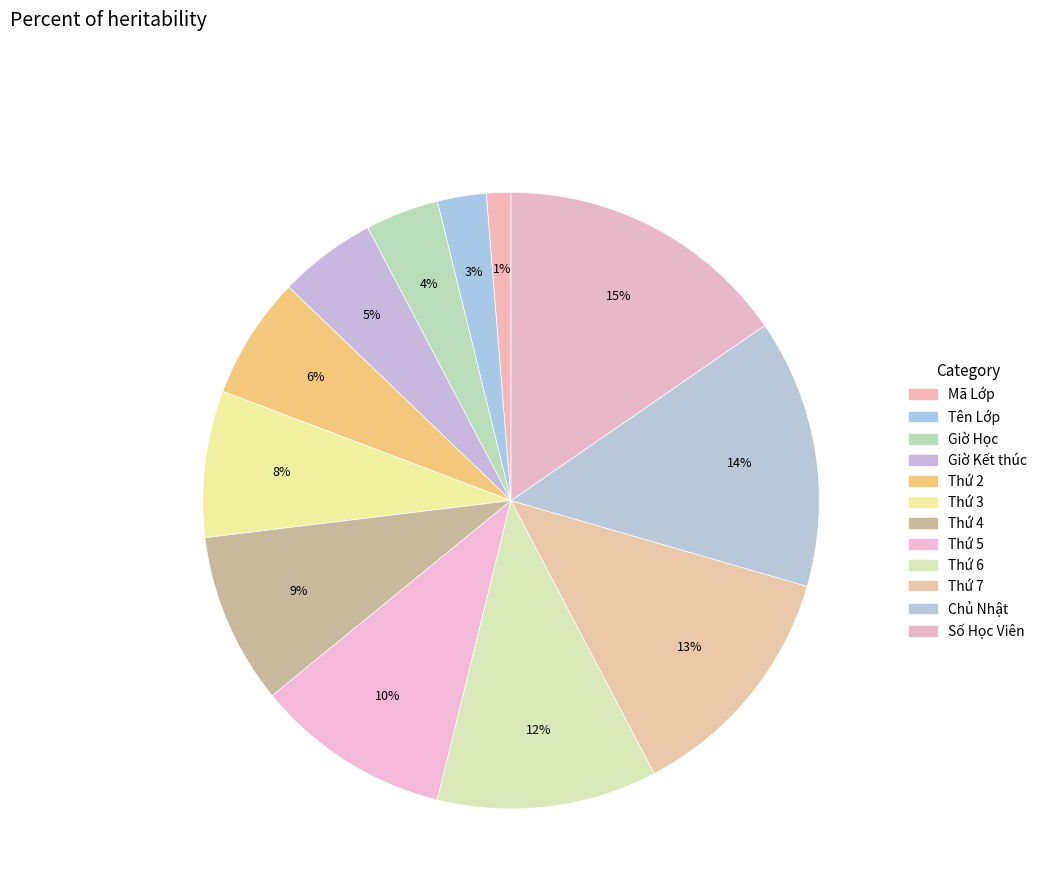

Rank the categories by value from highest to lowest.

Số Học Viên, Chủ Nhật, Thứ 7, Thứ 6, Thứ 5, Thứ 4, Thứ 3, Thứ 2, Giờ Kết thúc, Giờ Học, Tên Lớp, Mã Lớp